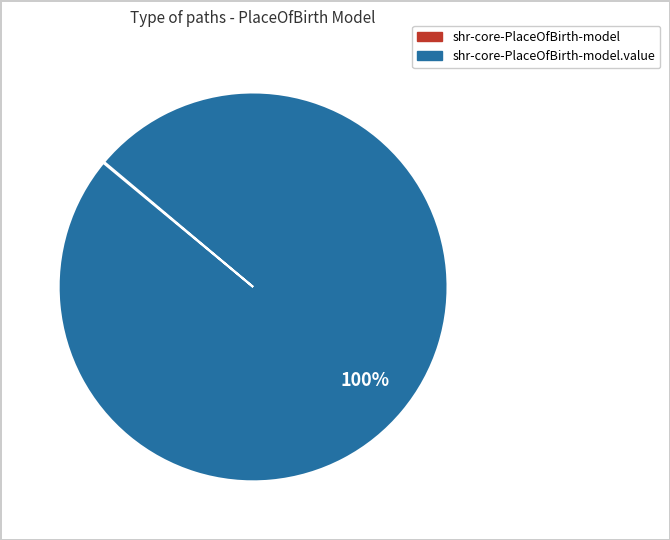

To the nearest percent, what is the average slice percentage?

50%